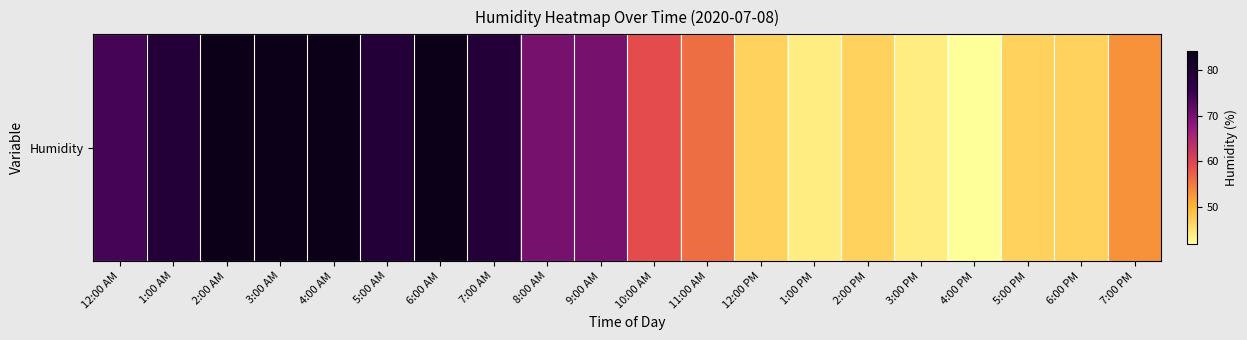

What is the sum of all values?

1273